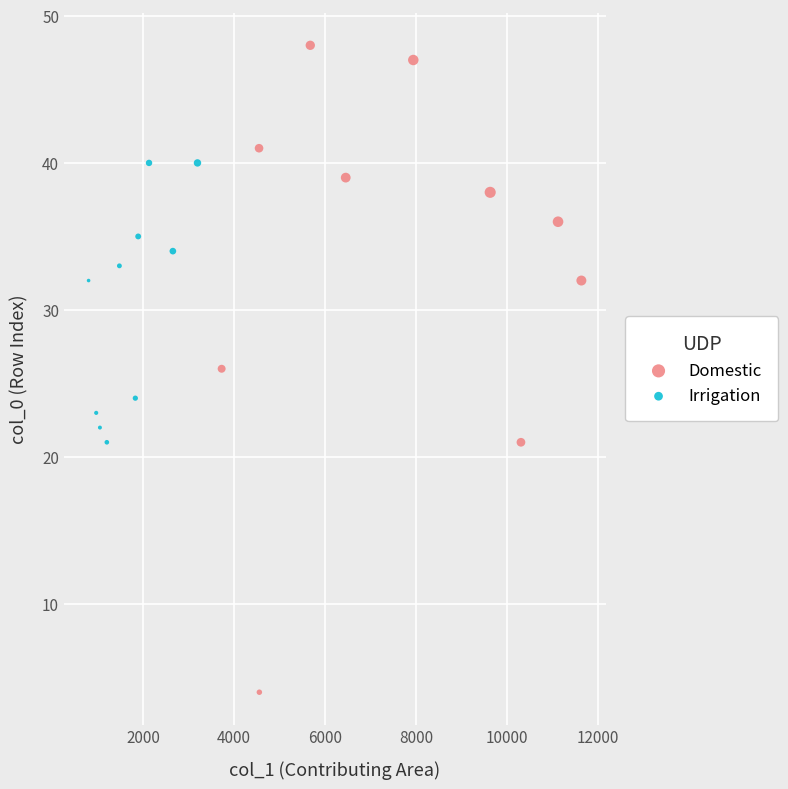

What are all the series names shown in the legend?

Domestic, Irrigation